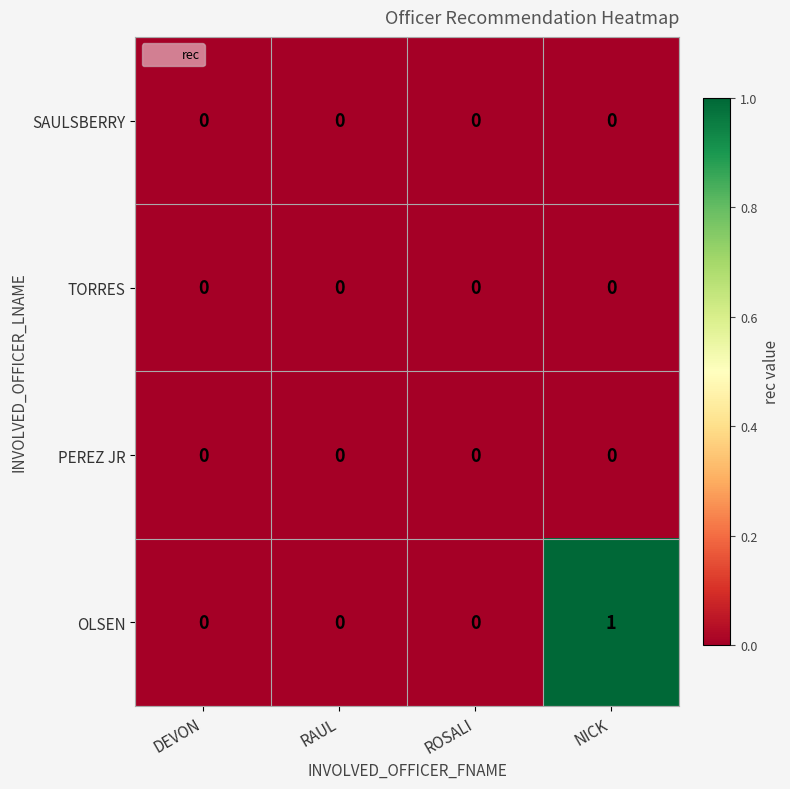

At which category is the sum across all series the highest?

NICK